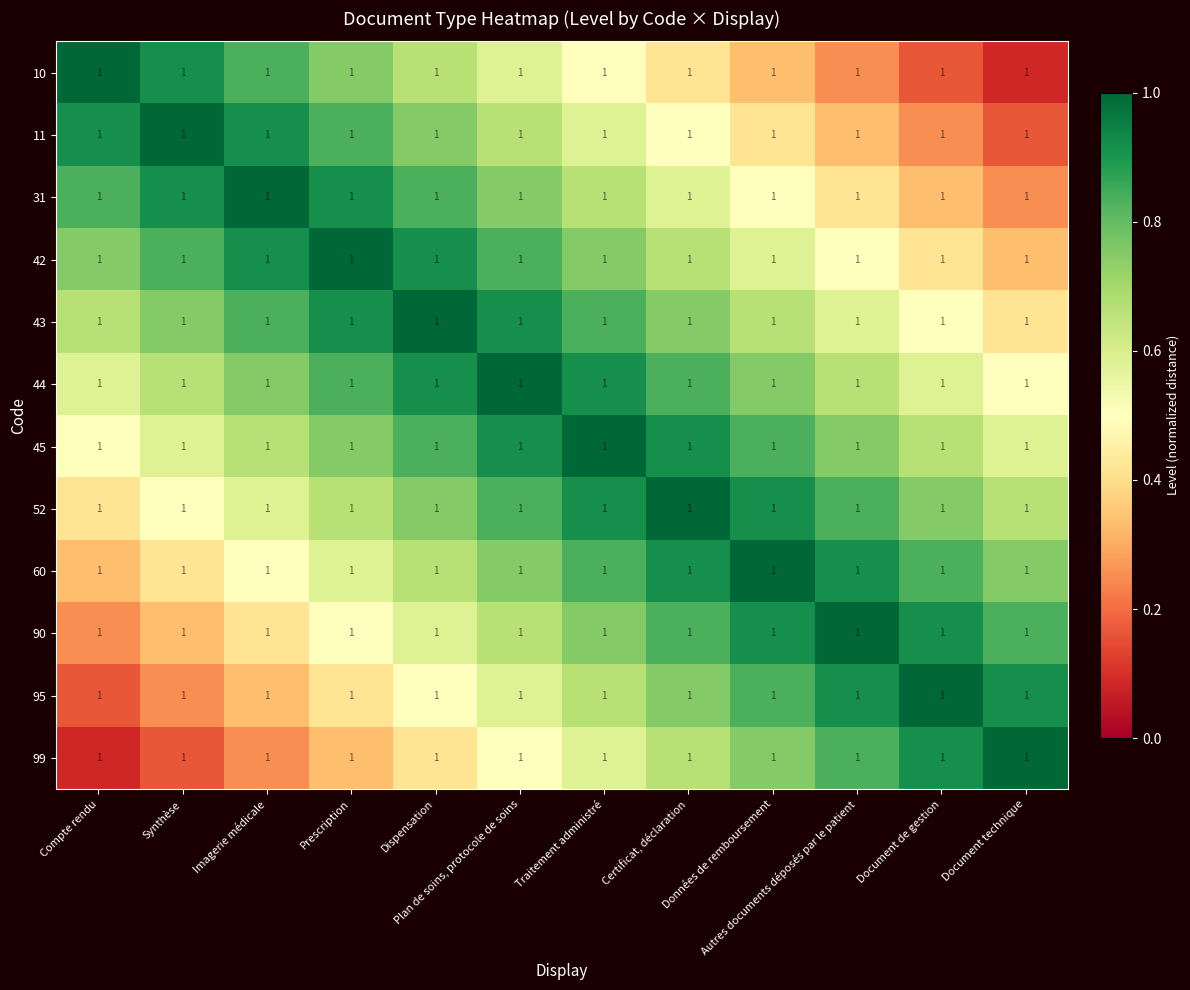

Rank the series by their maximum value, from lowest to highest.

10, 11, 31, 42, 43, 44, 45, 52, 60, 90, 95, 99